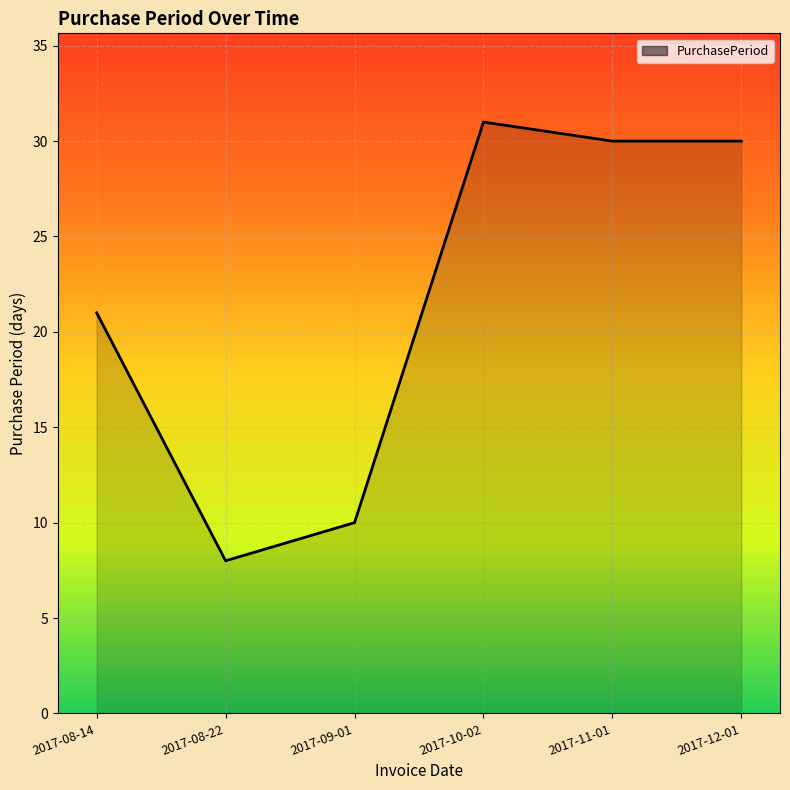

What is the sum of the values at 2017-12-01 and 2017-10-02?

61